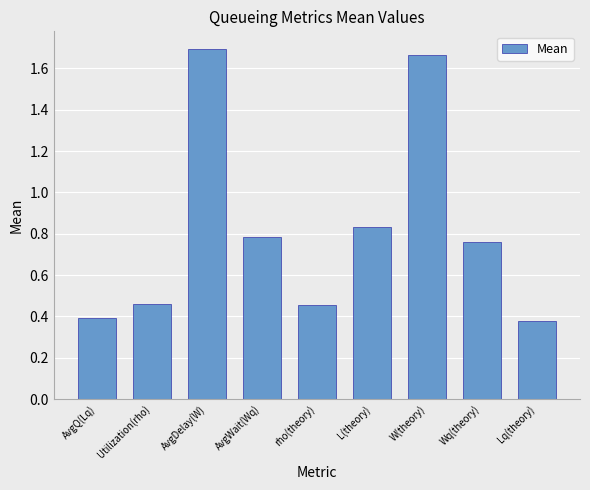

Between rho(theory) and L(theory), which is larger?

L(theory)